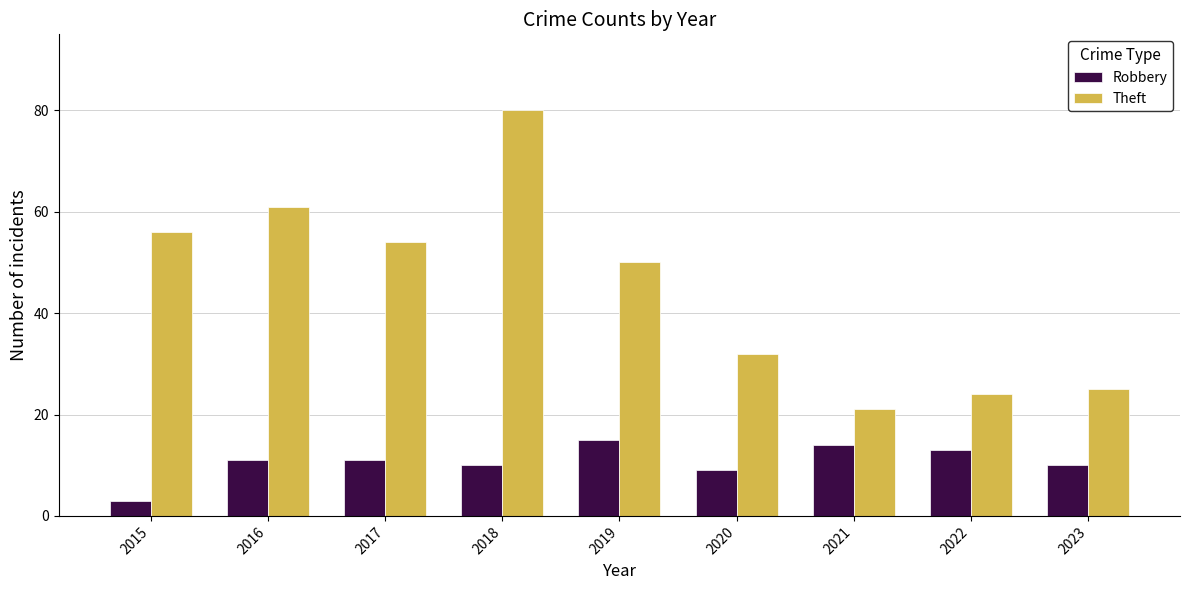

Are the bars grouped side by side (vs. stacked)?

Yes